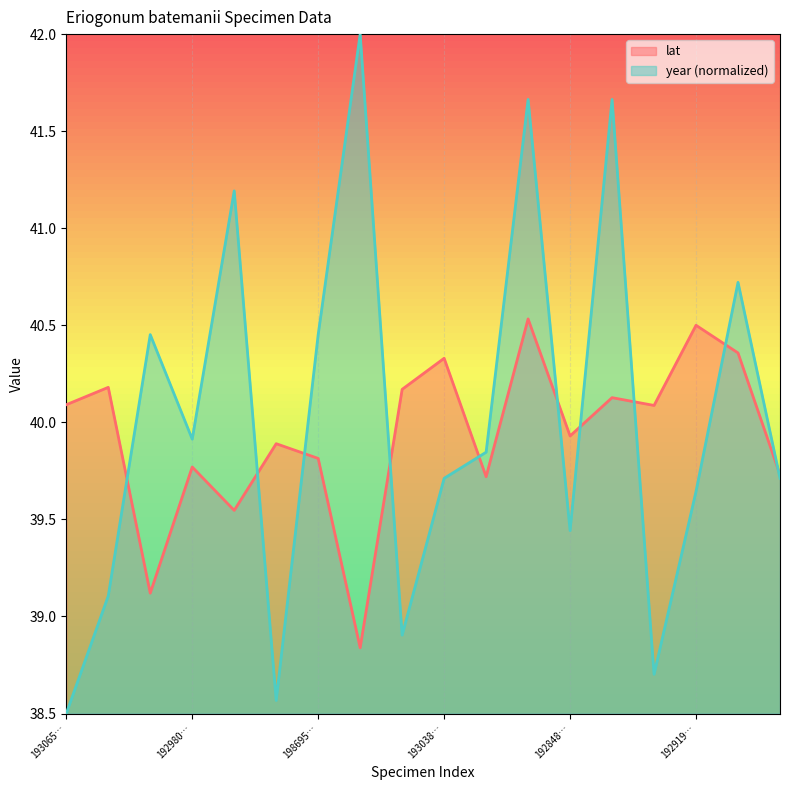

The year series shows 73.0 at 1928444726. True or false?

False